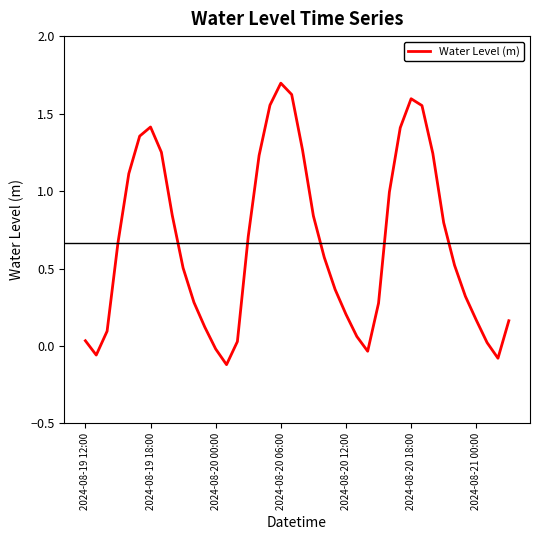

What is the maximum value shown in the chart?

1.7